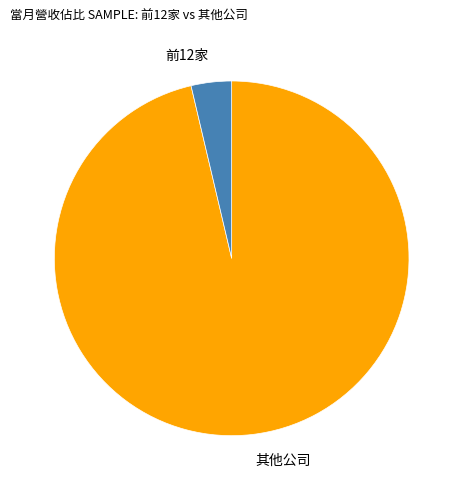

What is the smallest slice in the pie chart?

前12家